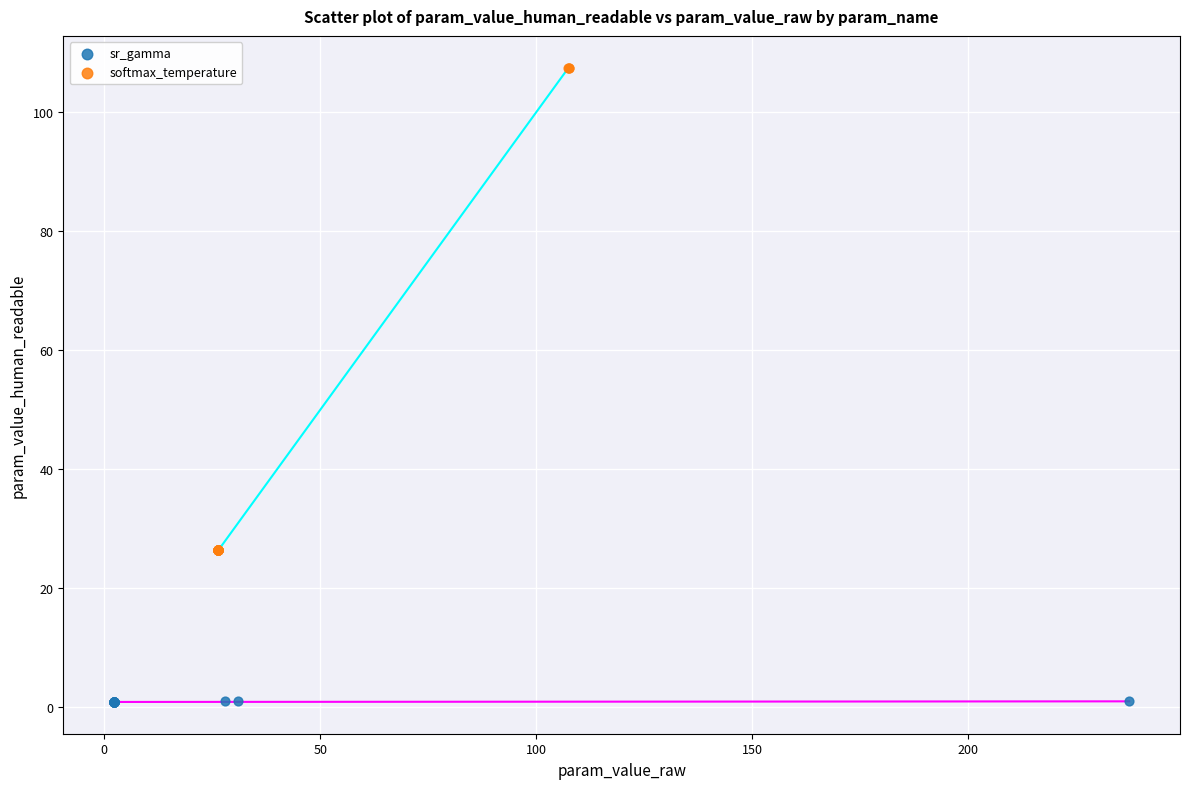

What are all the series names shown in the legend?

sr_gamma, softmax_temperature